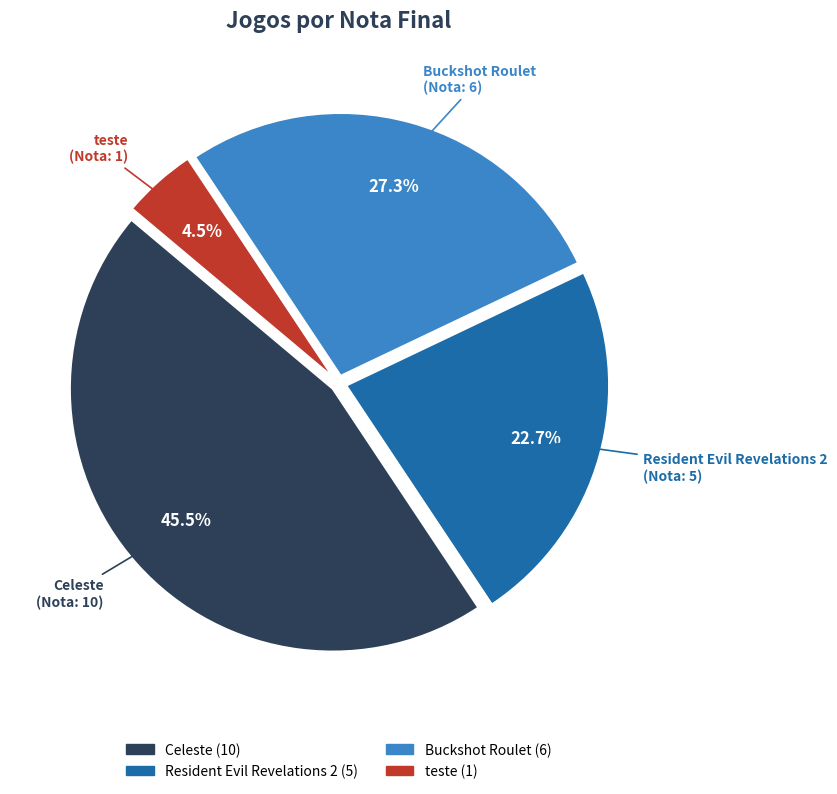

Rank the categories by value from lowest to highest.

teste, Resident Evil Revelations 2, Buckshot Roulet, Celeste